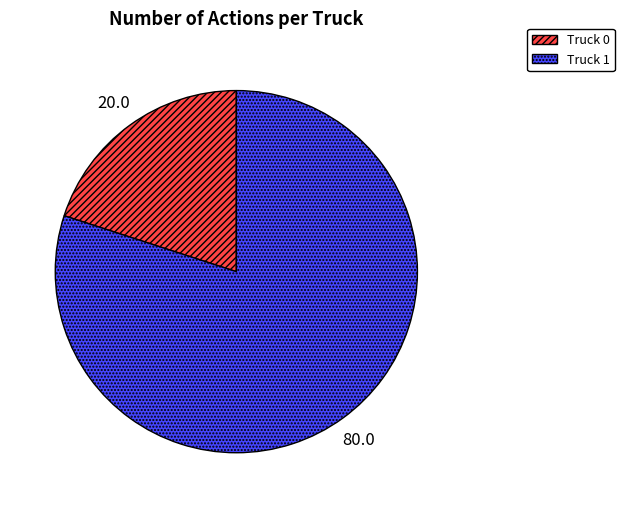

True or false: Truck 0 accounts for 20% of the total.

True